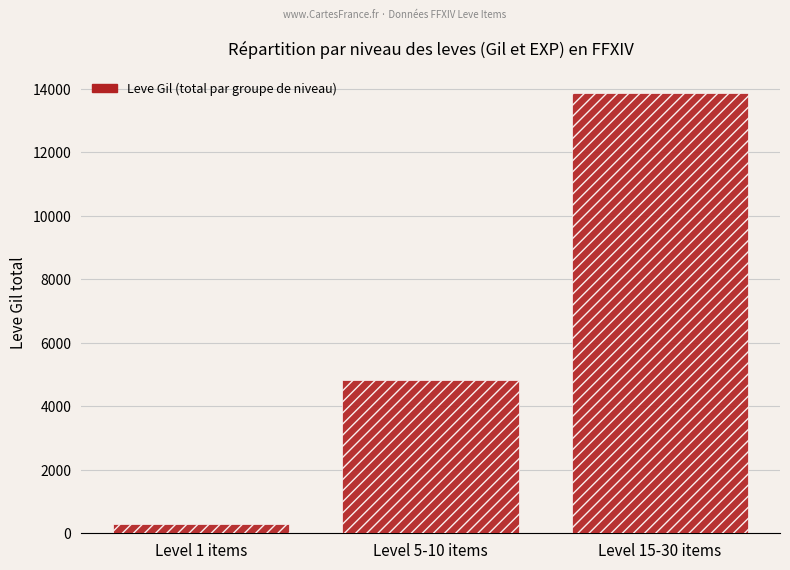

The chart shows a value of 283 at Level 1 items. True or false?

True